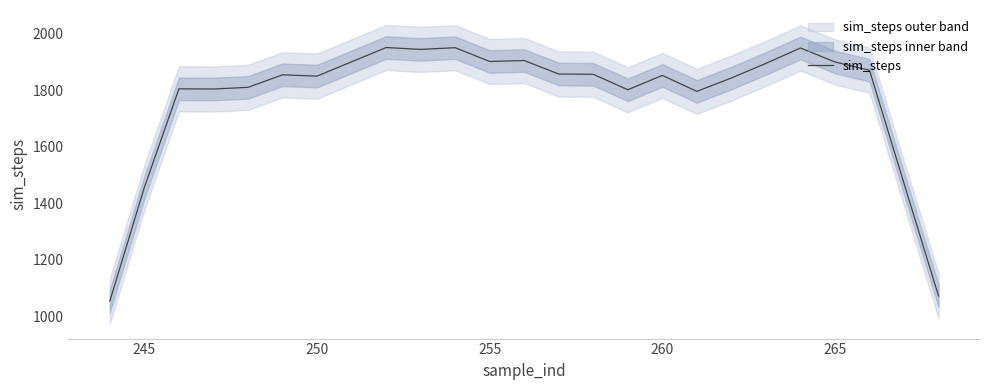

What is the minimum value for sim_steps?

1053.4